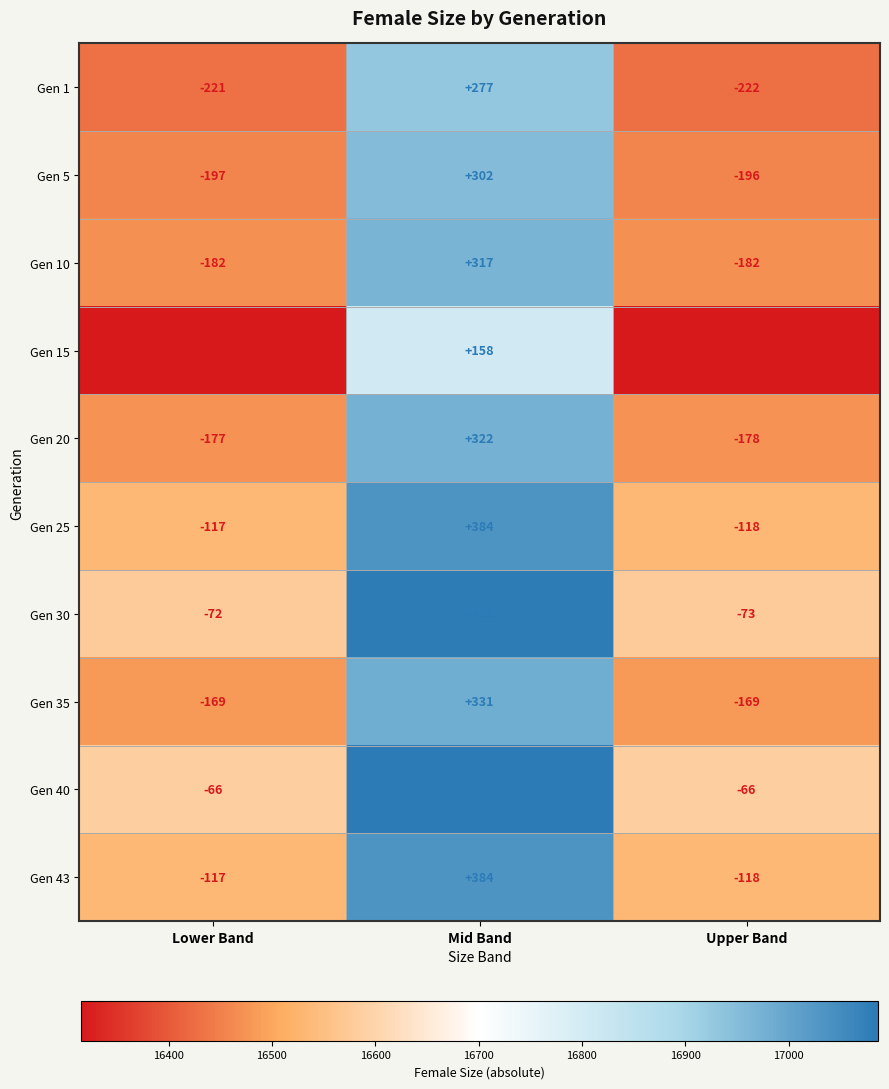

What is the greatest value displayed?

436